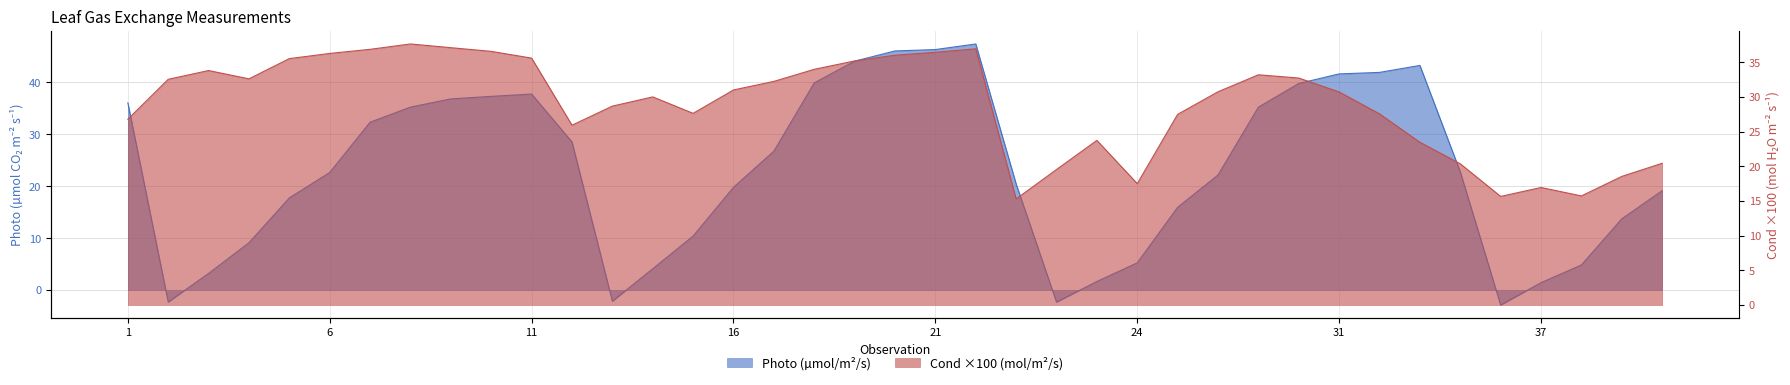

What is the difference between the Cond values at 32 and 21?

8.9